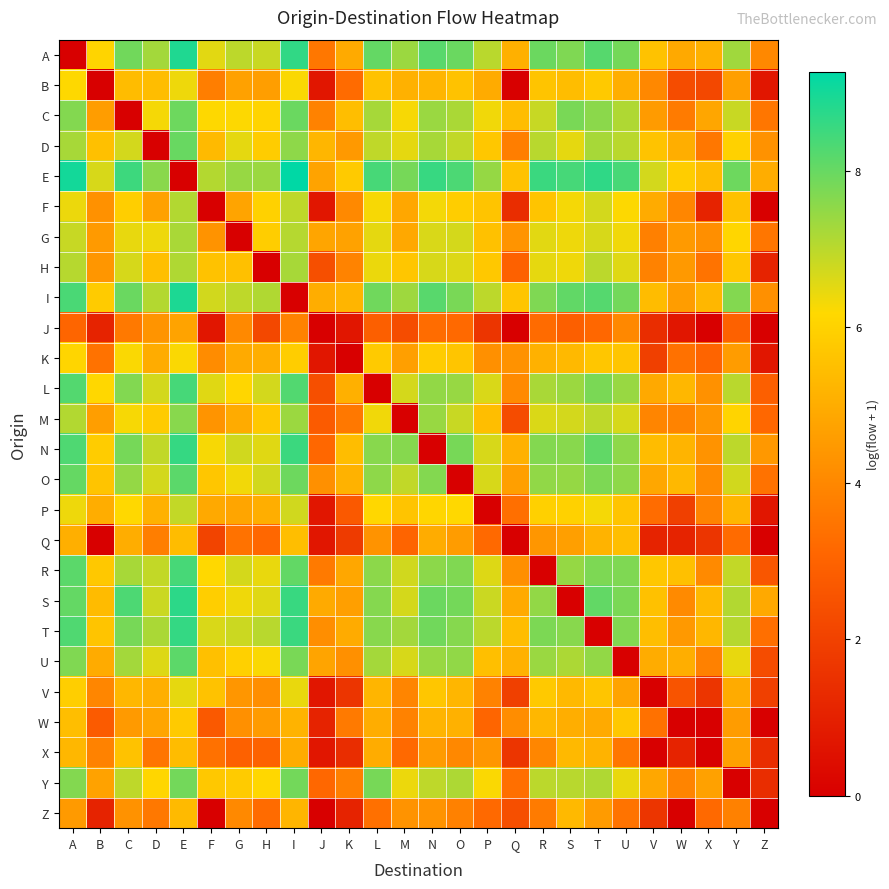

Count the number of categories in the chart.

26